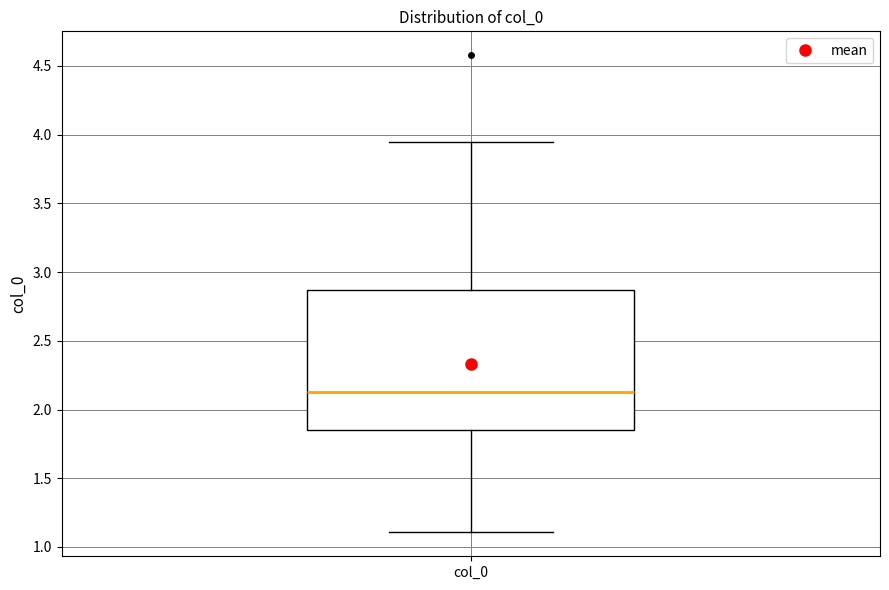

Transcribe this box plot: give where the median line is, the range the box spans, and where the two whiskers end, as read against the y-axis. The values are not printed on the chart, so give them approximately, as read against the axis.

median 2.15, box 1.85 to 2.85, whiskers 1.10 to 3.95